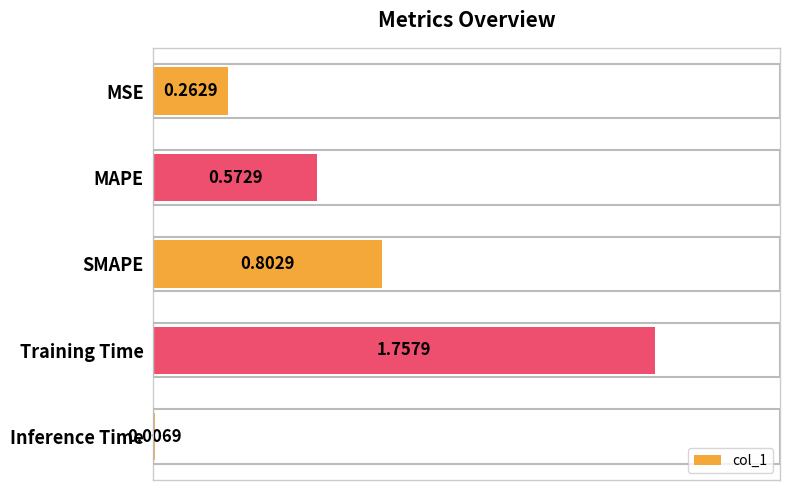

What is the difference between the maximum and second lowest values?

1.5